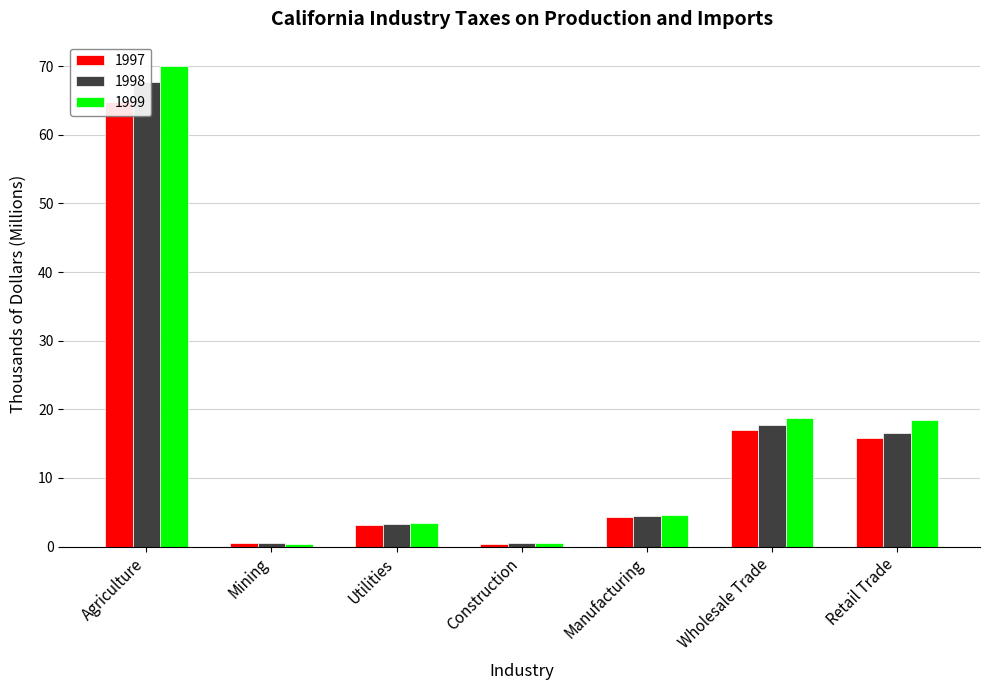

Which has a higher value, Wholesale Trade or Retail Trade?

Wholesale Trade